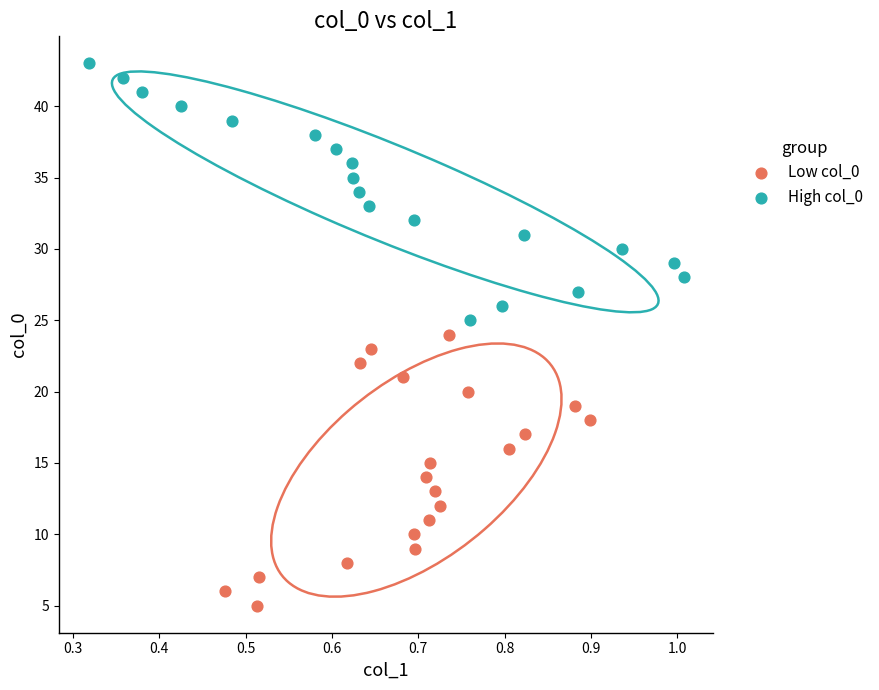

Which series contains the highest Y value?

High col_0